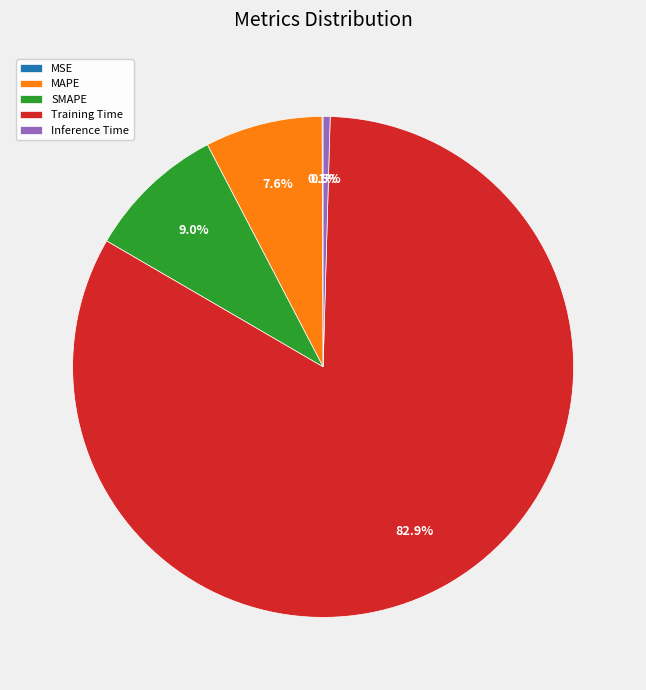

Is the sum of Training Time and MAPE greater than half?

Yes